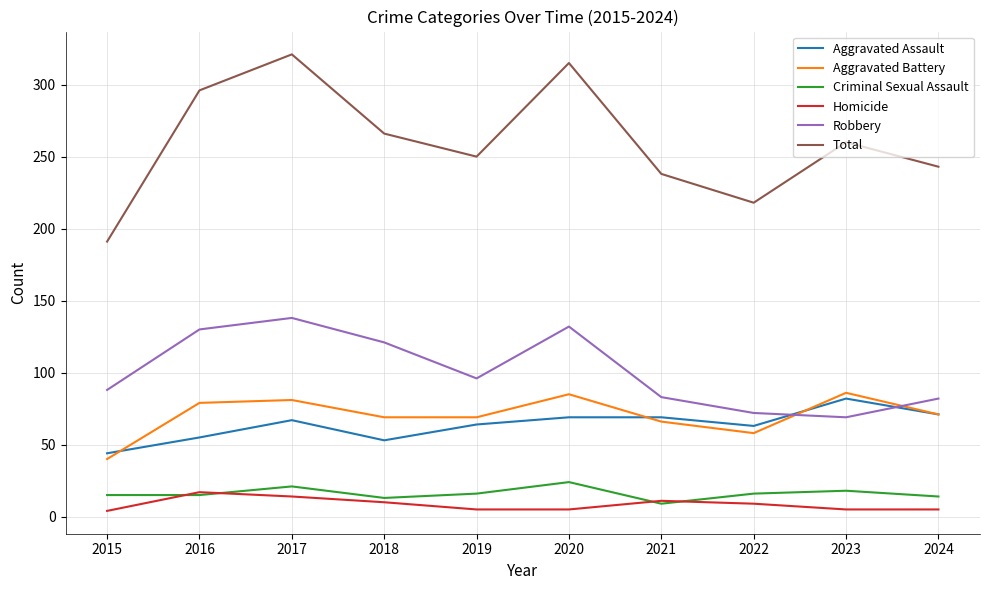

True or false: Total and Homicide cross at least once.

False